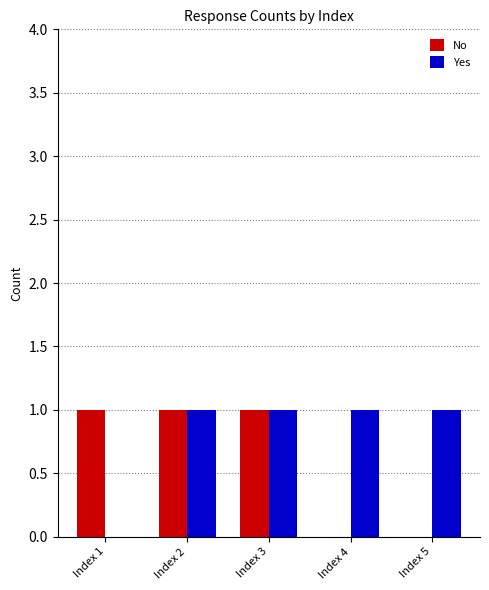

Is it true that Yes equals 2 at Index 4?

False